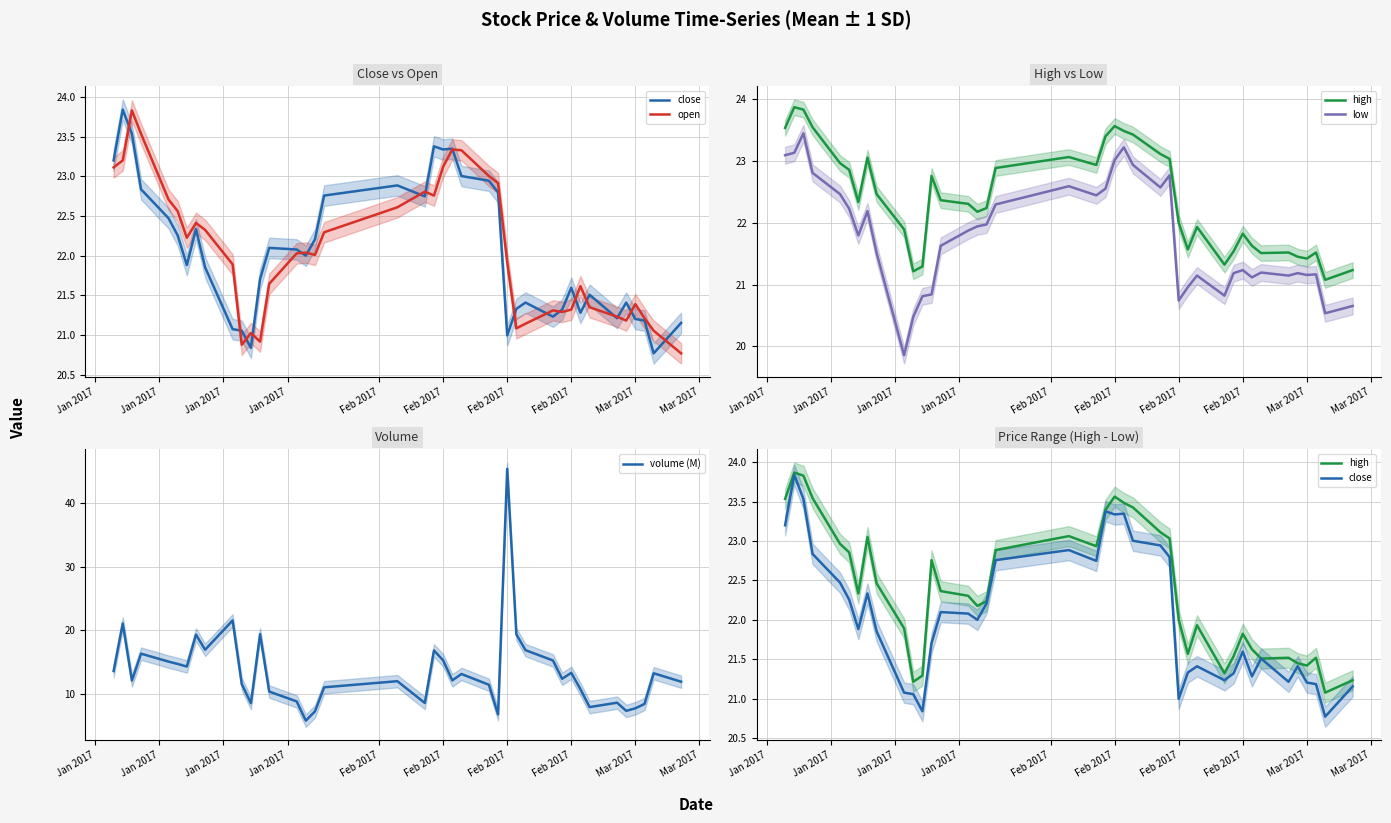

What is the value of the open point at the 18th from the left?

22.3